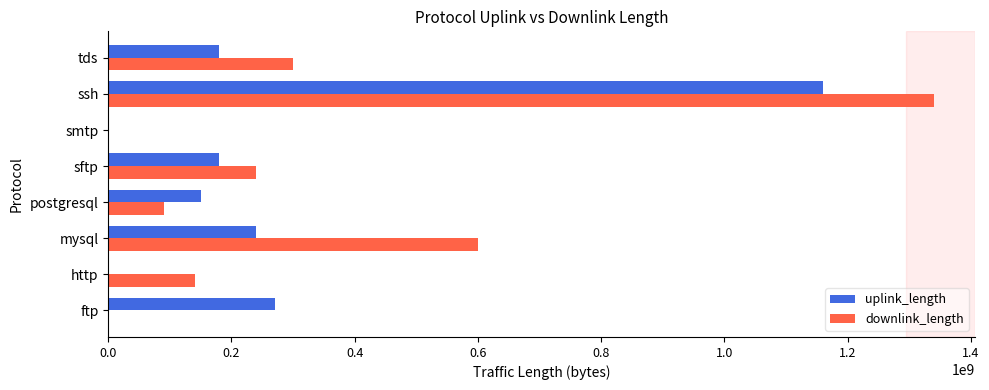

Is it true that uplink_length equals 395847943 at ftp?

False